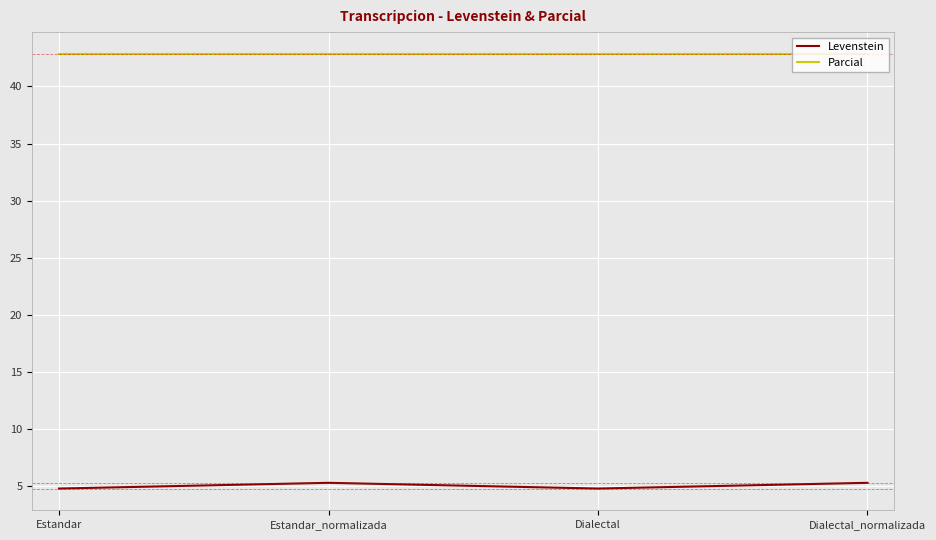

What position from the right is Estandar_normalizada?

3